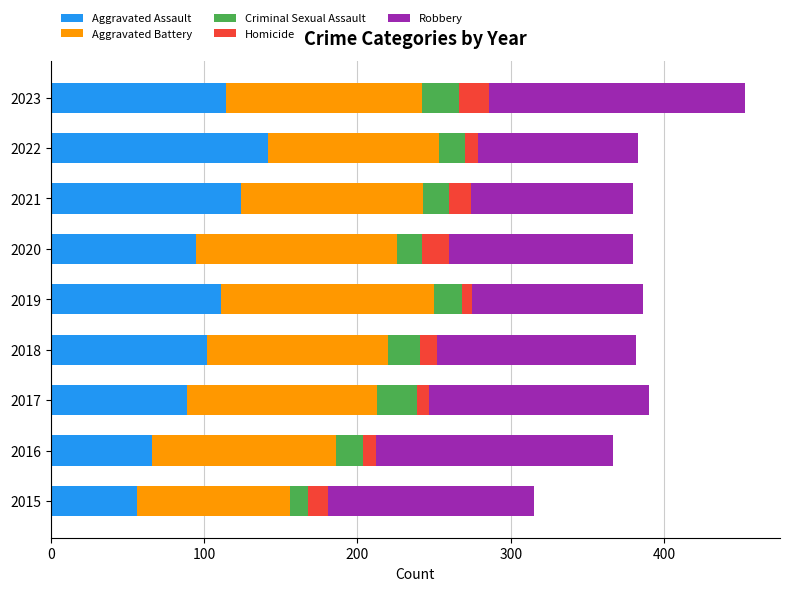

At which label does Aggravated Assault reach its minimum?

2015